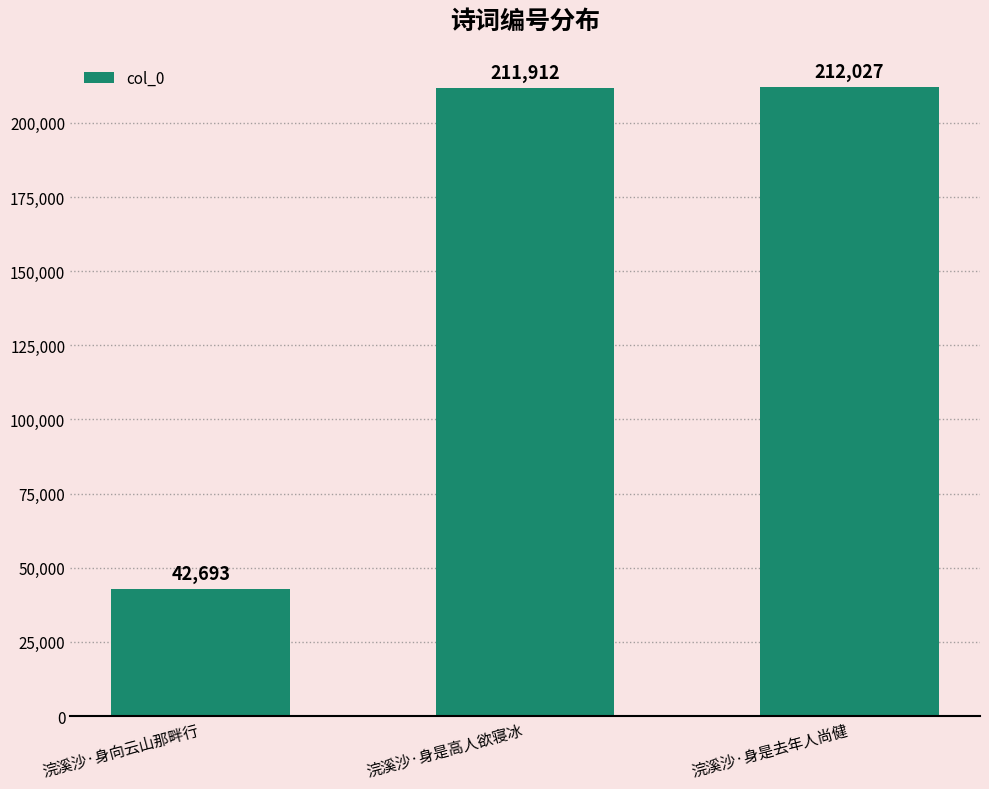

Reading left to right, list all the values displayed in this chart.

42693	211912	212027